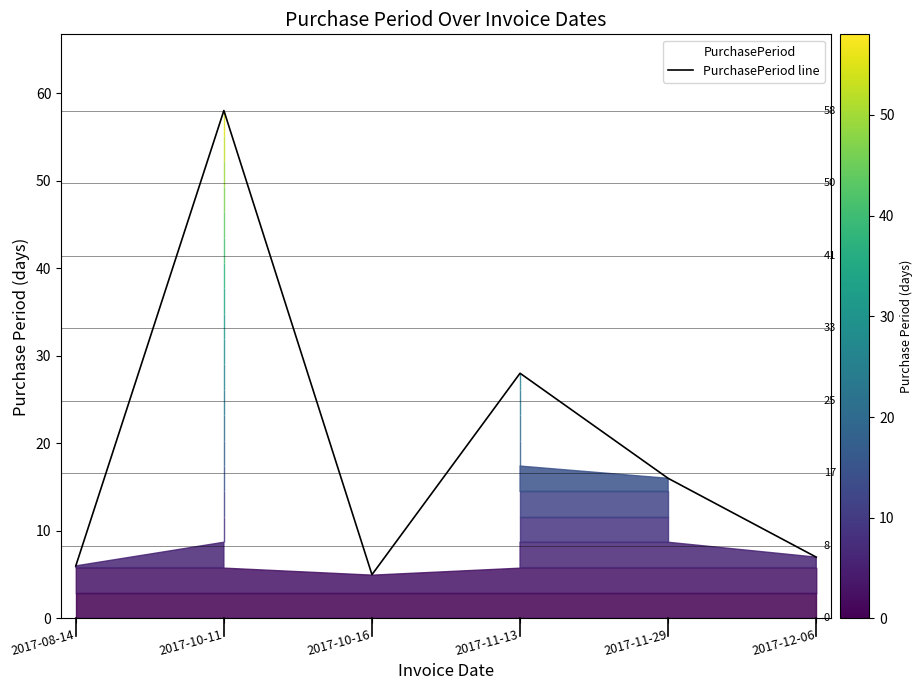

Which has a higher value, 2017-10-16 or 2017-11-29?

2017-11-29